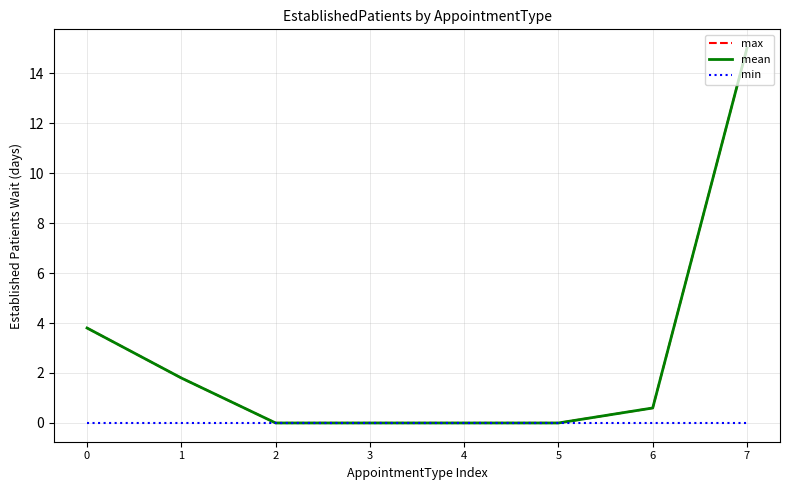

Does the chart display data point markers on the line(s)?

No